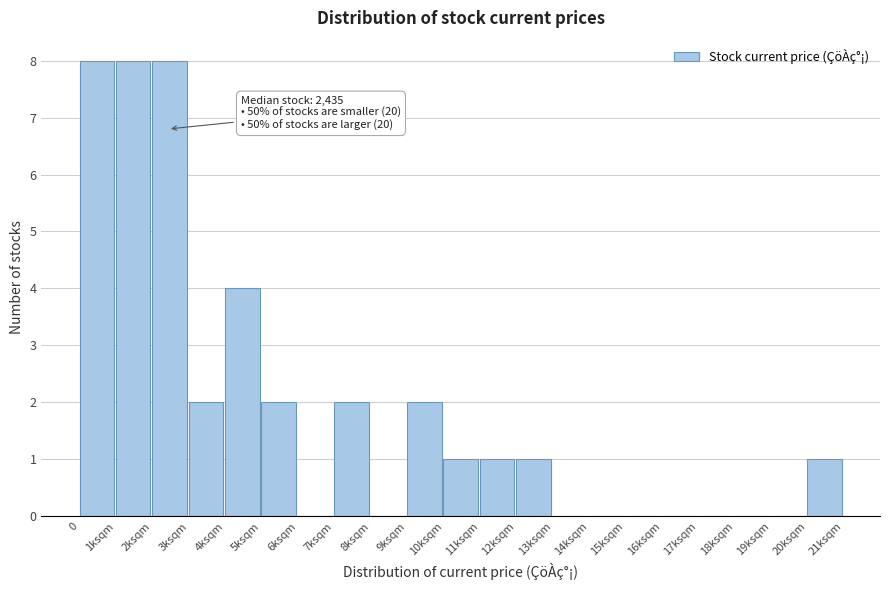

Reading left to right, what are all the values shown in this chart?

0=8	1ksqm=8	2ksqm=8	3ksqm=2	4ksqm=4	5ksqm=2	6ksqm=0	7ksqm=2	8ksqm=0	9ksqm=2	10ksqm=1	11ksqm=1	12ksqm=1	13ksqm=0	14ksqm=0	15ksqm=0	16ksqm=0	17ksqm=0	18ksqm=0	19ksqm=0	20ksqm=1